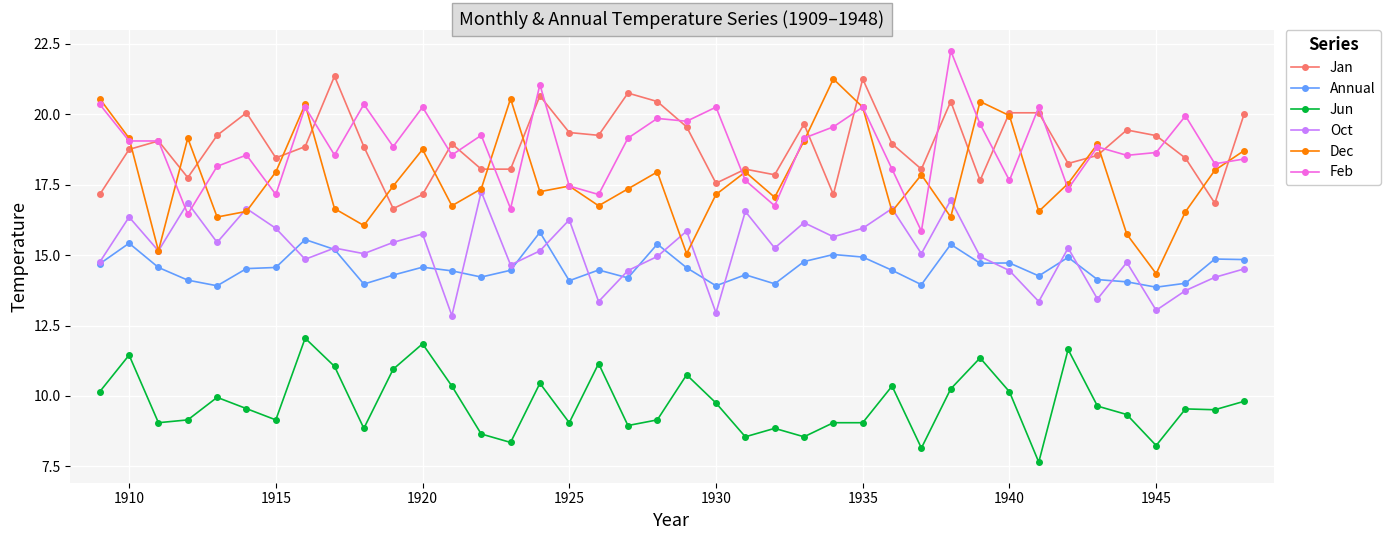

What is the value of the Annual point at the 39th from the left?

14.9